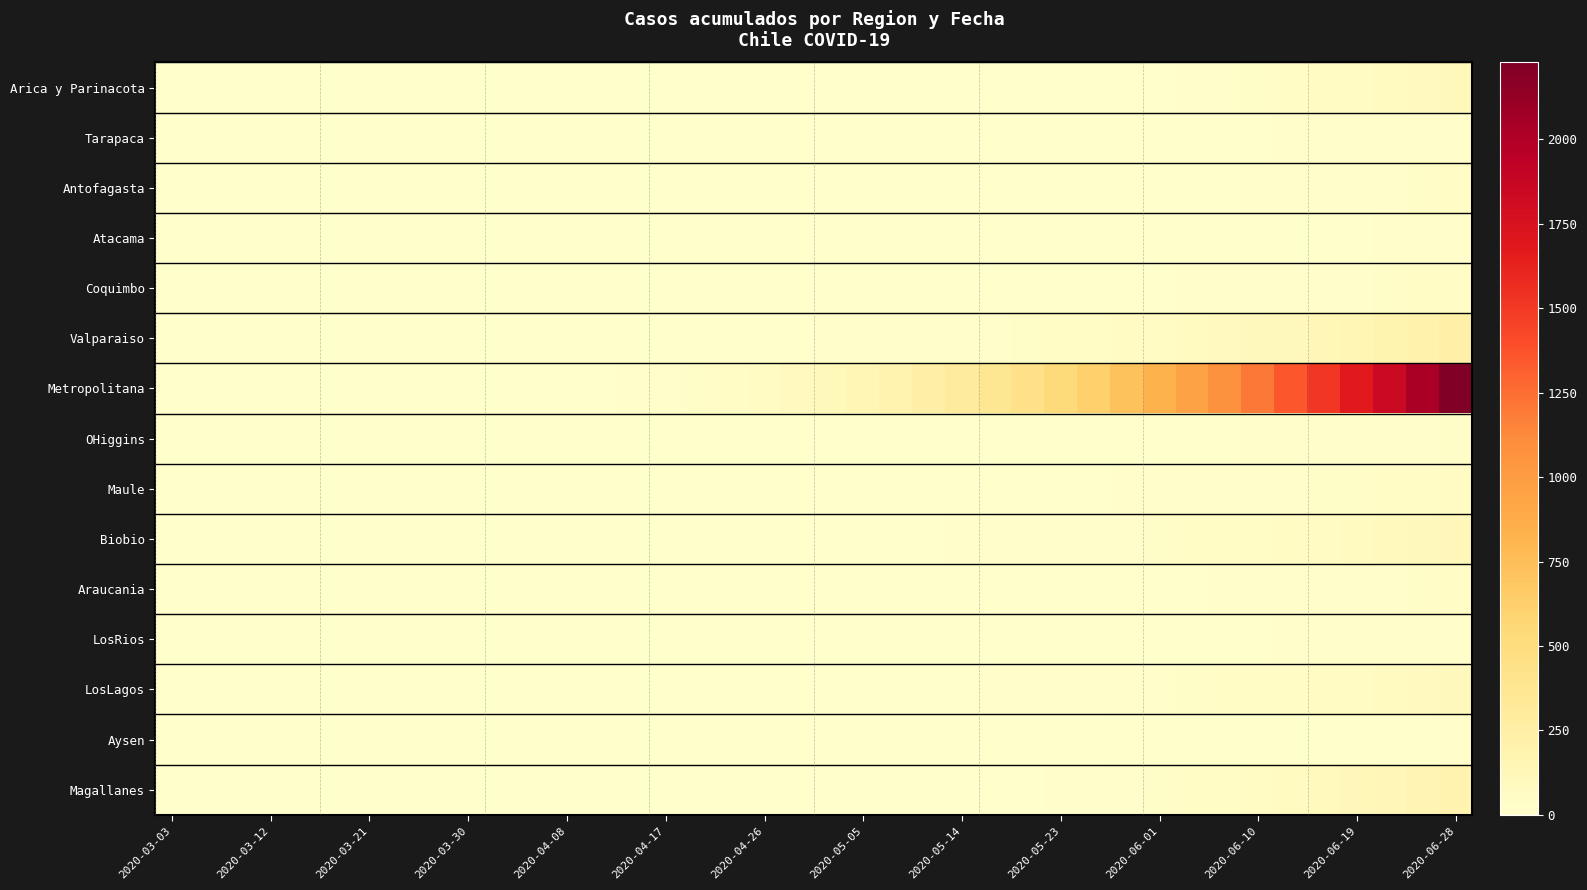

Reading right to left, transcribe all the data shown in this chart.

Arica y Parinacota: 107	87	75	63	53	41	28	12	12	7	6	6	6	4	3	3	3	2	2	2	2	1	1	1	0	0	0	0	0	0	0	0	0	0	0	0	0	0	0	0
Tarapaca: 22	19	17	14	12	9	7	6	6	6	5	5	5	4	4	2	2	2	2	0	0	0	0	0	0	0	0	0	0	0	0	0	0	0	0	0	0	0	0	0
Antofagasta: 38	31	25	20	16	13	10	8	7	6	5	4	4	3	3	3	2	1	1	1	0	0	0	0	0	0	0	0	0	0	0	0	0	0	0	0	0	0	0	0
Atacama: 15	12	10	8	6	5	4	3	3	2	2	1	1	1	0	0	0	0	0	0	0	0	0	0	0	0	0	0	0	0	0	0	0	0	0	0	0	0	0	0
Coquimbo: 44	37	30	25	20	16	12	10	9	7	6	5	4	3	2	2	1	1	1	0	0	0	0	0	0	0	0	0	0	0	0	0	0	0	0	0	0	0	0	0
Valparaiso: 230	201	175	152	131	113	97	84	73	62	53	45	38	31	26	21	17	14	12	9	7	5	4	3	2	1	0	0	0	0	0	0	0	0	0	0	0	0	0	0
Metropolitana: 2228	2033	1848	1673	1508	1353	1208	1073	946	828	718	617	524	440	364	298	240	190	148	113	85	62	44	30	20	13	8	4	2	0	0	0	0	0	0	0	0	0	0	0
OHiggins: 31	26	21	17	14	11	9	7	6	5	4	3	3	2	2	1	1	1	0	0	0	0	0	0	0	0	0	0	0	0	0	0	0	0	0	0	0	0	0	0
Maule: 55	47	40	34	29	24	20	17	14	12	10	8	6	5	4	3	2	2	1	1	1	0	0	0	0	0	0	0	0	0	0	0	0	0	0	0	0	0	0	0
Biobio: 114	100	88	77	67	58	50	43	37	31	26	22	18	15	12	10	8	6	4	3	2	1	1	0	0	0	0	0	0	0	0	0	0	0	0	0	0	0	0	0
Araucania: 36	30	25	21	17	14	11	9	7	6	5	4	3	2	2	1	1	0	0	0	0	0	0	0	0	0	0	0	0	0	0	0	0	0	0	0	0	0	0	0
LosRios: 24	20	17	14	12	10	8	7	6	5	4	3	3	2	2	1	1	1	0	0	0	0	0	0	0	0	0	0	0	0	0	0	0	0	0	0	0	0	0	0
LosLagos: 99	86	75	65	56	48	41	35	30	25	21	17	14	11	9	7	5	4	3	2	1	1	0	0	0	0	0	0	0	0	0	0	0	0	0	0	0	0	0	0
Aysen: 9	7	6	5	4	3	3	2	2	1	1	1	0	0	0	0	0	0	0	0	0	0	0	0	0	0	0	0	0	0	0	0	0	0	0	0	0	0	0	0
Magallanes: 183	158	135	114	95	78	63	50	39	30	23	17	12	8	5	3	2	1	0	0	0	0	0	0	0	0	0	0	0	0	0	0	0	0	0	0	0	0	0	0